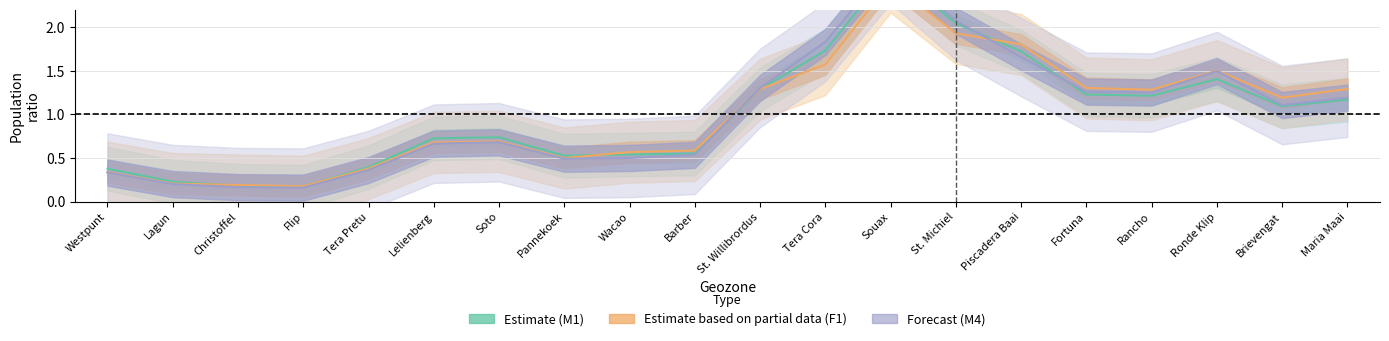

Reading left to right, extract all data points from this chart.

Estimate (M1): 0.4	0.2	0.2	0.2	0.4	0.7	0.7	0.5	0.5	0.6	1.3	1.7	2.7	2.0	1.7	1.2	1.2	1.4	1.1	1.2
Estimate based on partial data (F1): 0.3	0.2	0.2	0.2	0.4	0.7	0.7	0.5	0.6	0.6	1.3	1.6	2.5	1.9	1.8	1.3	1.3	1.5	1.2	1.3
Forecast (M4): 0.3	0.2	0.2	0.2	0.4	0.7	0.7	0.5	0.5	0.5	1.3	1.8	2.7	2.1	1.7	1.3	1.3	1.5	1.1	1.2